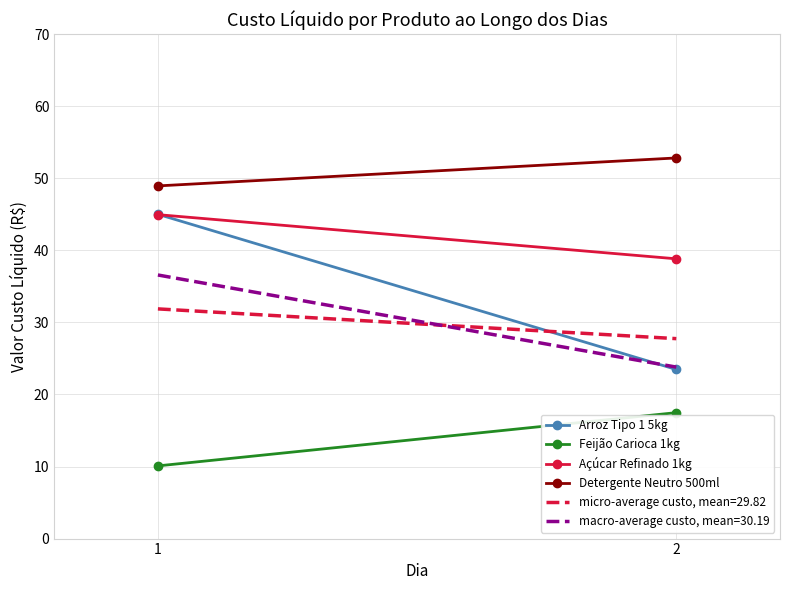

Which has a higher value, 2 or 1?

1